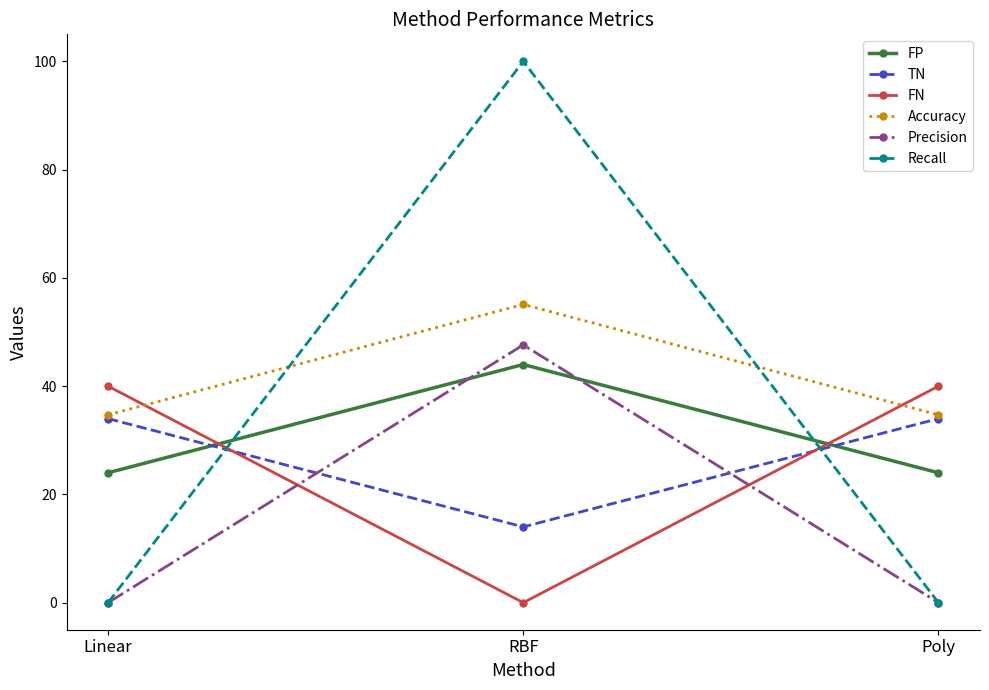

Reading left to right, transcribe all the data shown in this chart.

FP: Linear=24.0	RBF=44.0	Poly=24.0
TN: Linear=34.0	RBF=14.0	Poly=34.0
FN: Linear=40.0	RBF=0.0	Poly=40.0
Accuracy: Linear=34.7	RBF=55.1	Poly=34.7
Precision: Linear=0.0	RBF=47.6	Poly=0.0
Recall: Linear=0.0	RBF=100.0	Poly=0.0